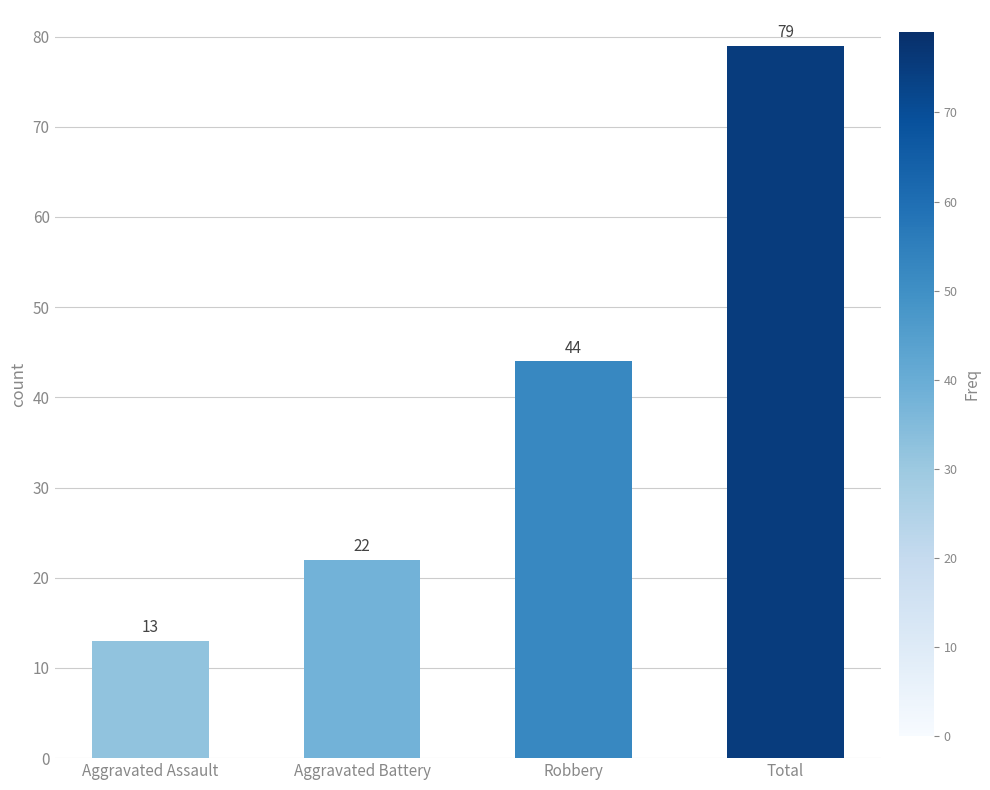

What is the label of the 4th bar from the right?

Aggravated Assault